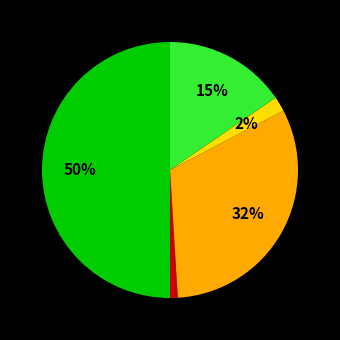

To the nearest percent, what is the difference between the largest and smallest slice percentages?

49%